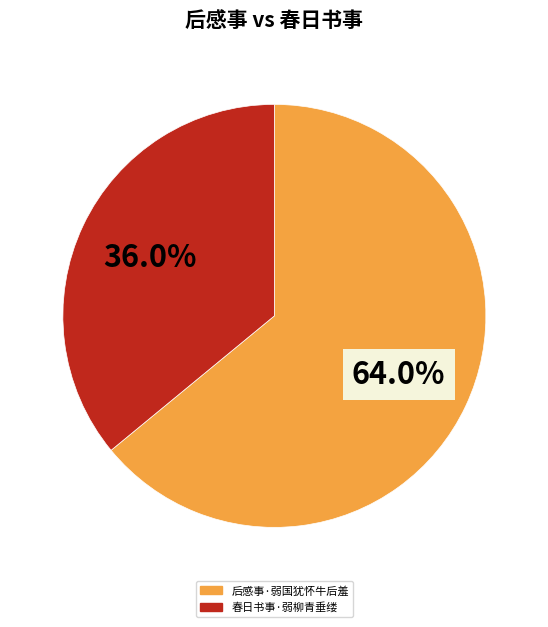

To the nearest percent, what is the difference between the largest and smallest slice percentages?

28%